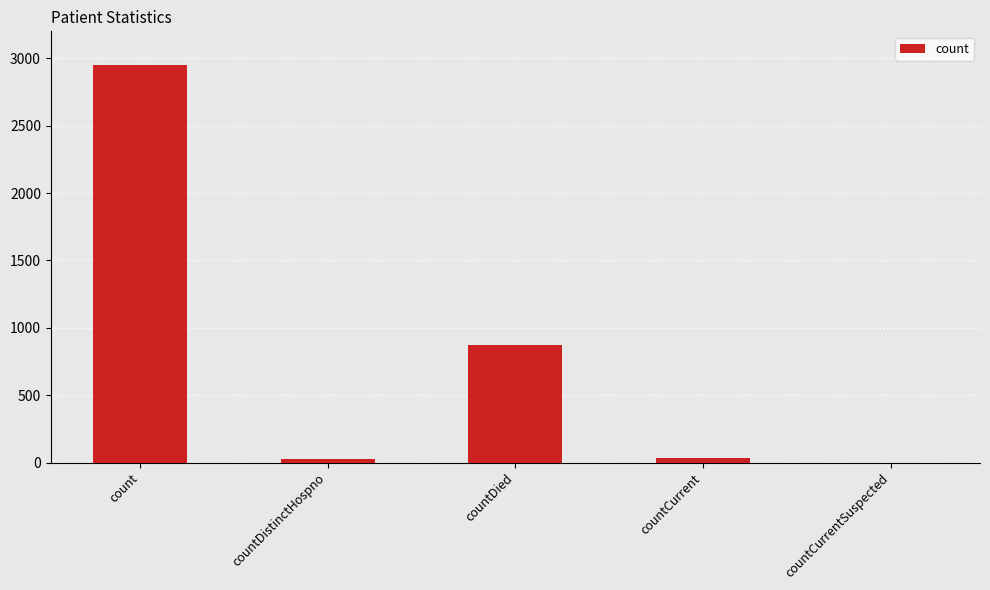

Which has a higher value, countDistinctHospno or count?

count